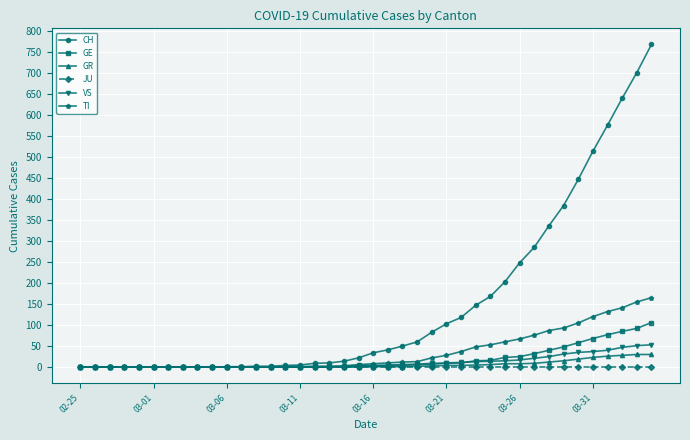

Which series has the widest spread of values?

CH